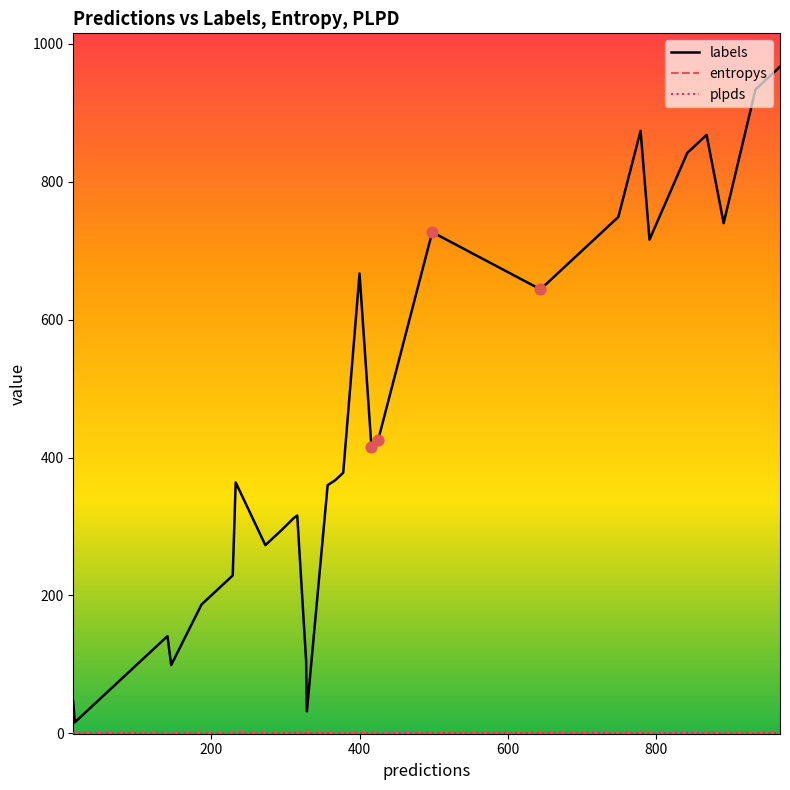

At how many categories does at least one series exceed 824?

8